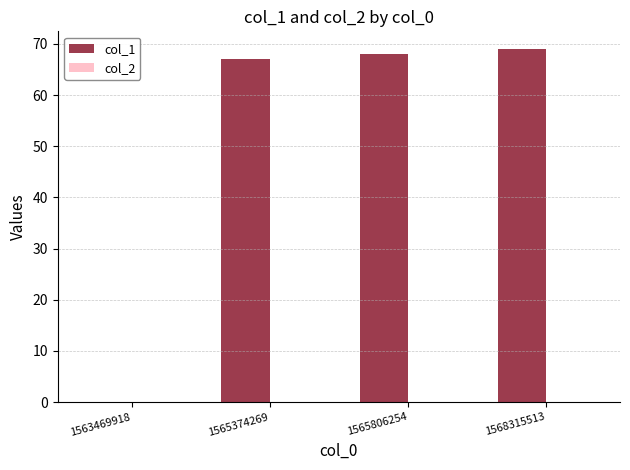

Count the number of data series in this chart.

1